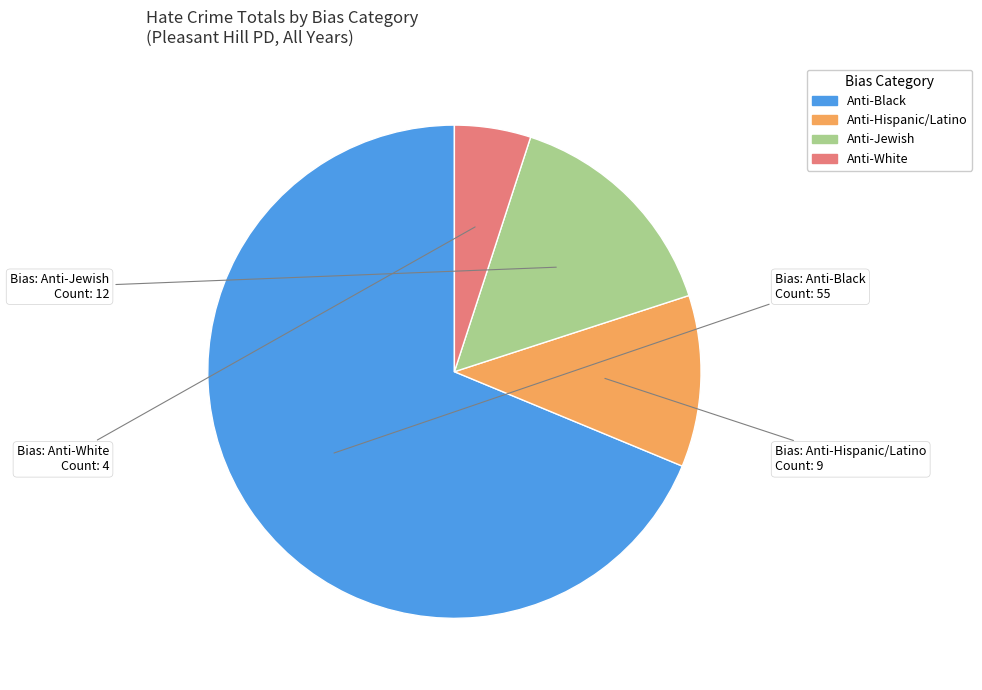

How many segments does this pie chart have?

4